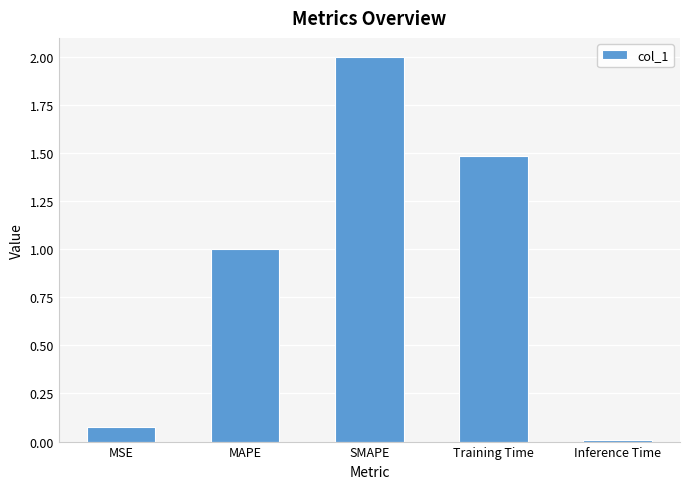

What is the greatest value displayed?

2.0